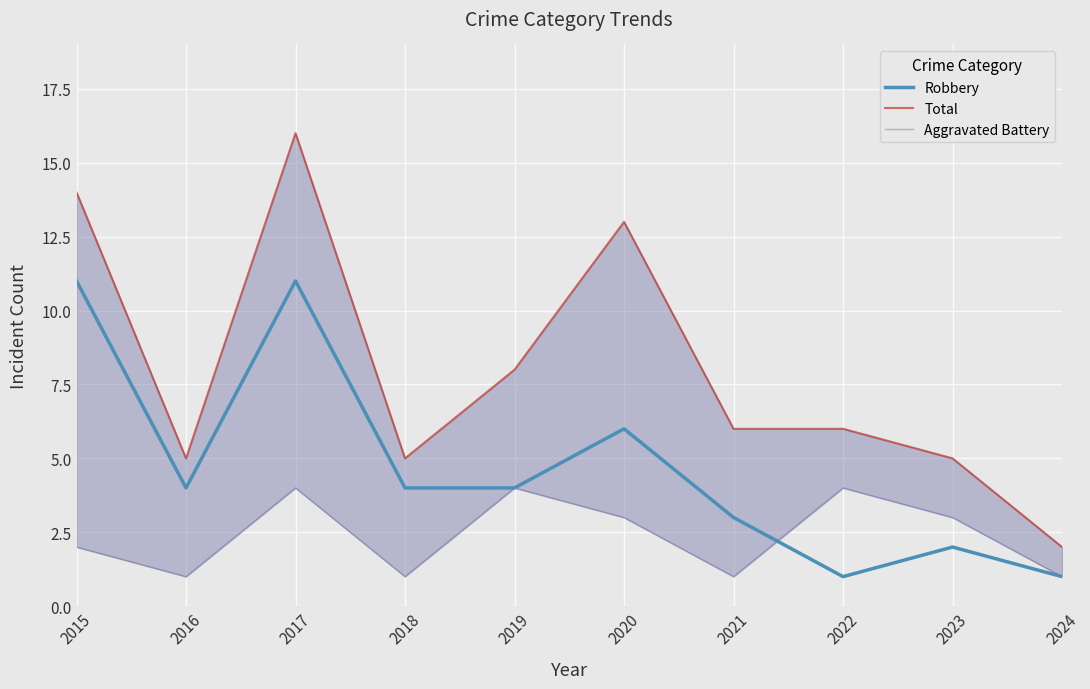

What is the value of the Robbery point at the 3rd from the left?

11